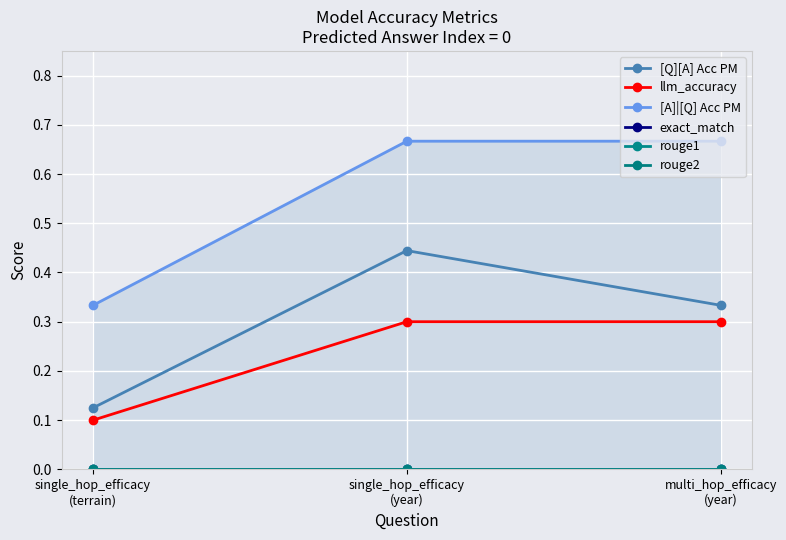

Is it true that rouge1 equals 0.0 at single_hop_efficacy
(terrain)?

True